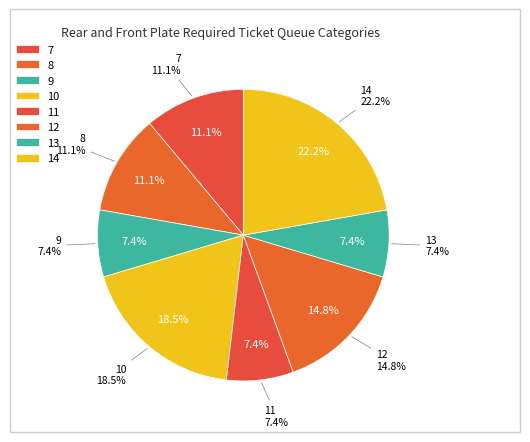

Is there a majority slice in this chart?

No